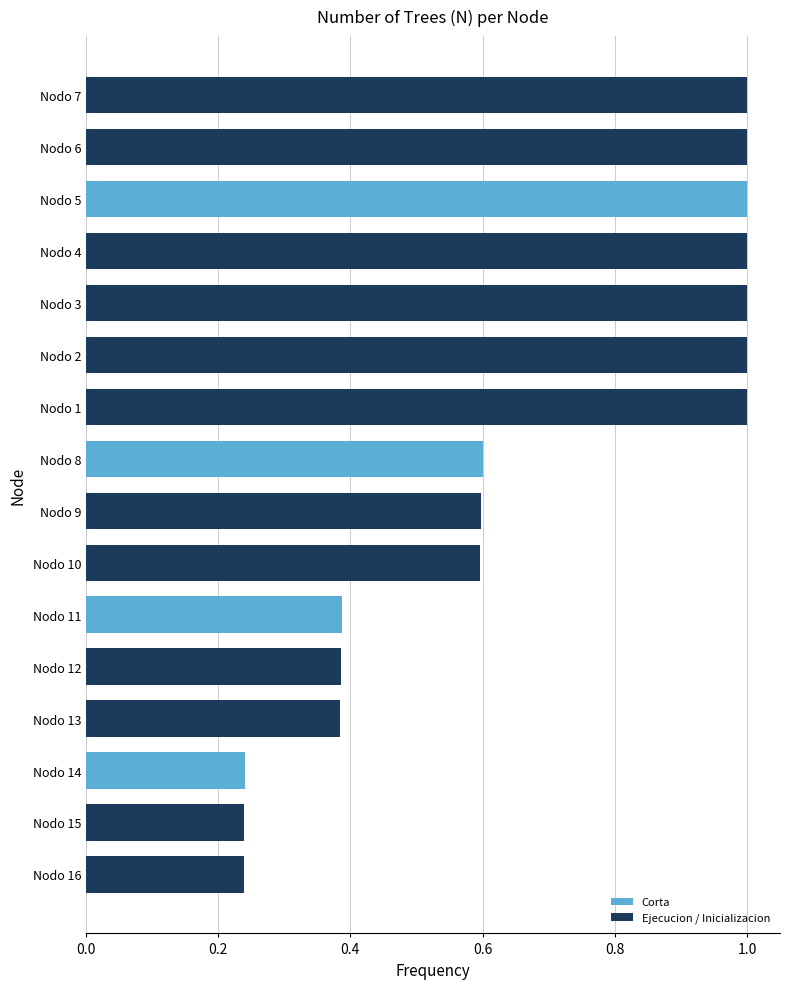

What is the ratio of the value at Nodo 10 to the value at Nodo 4?

0.6